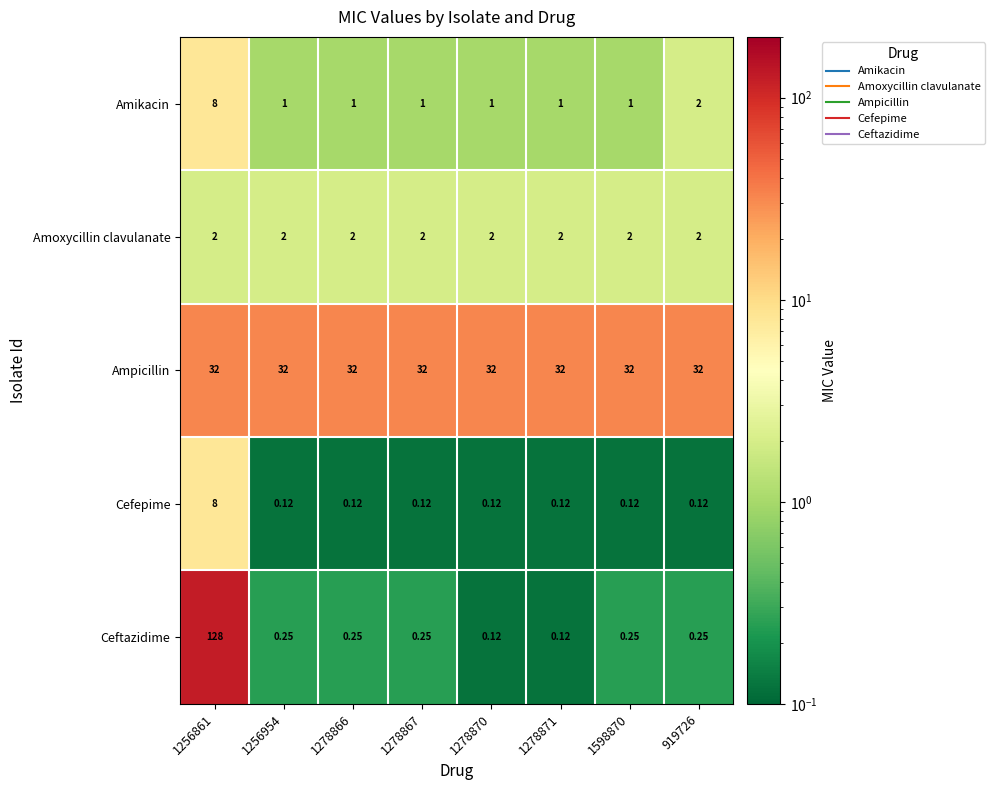

Which series has the largest total across all categories?

Ampicillin